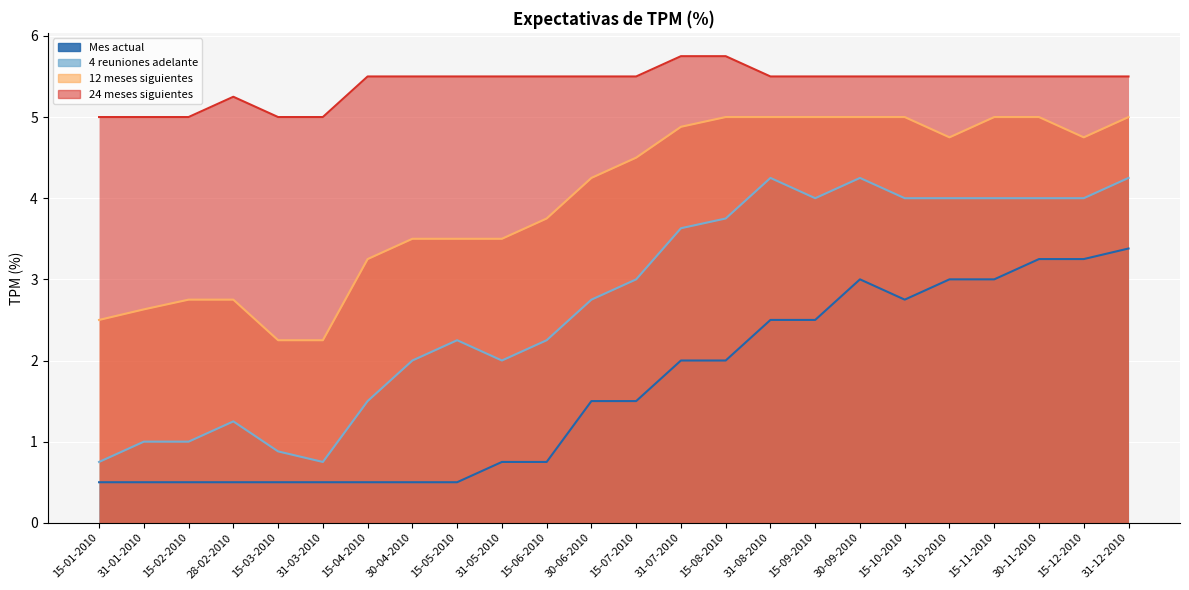

What is the greatest value displayed?

5.8